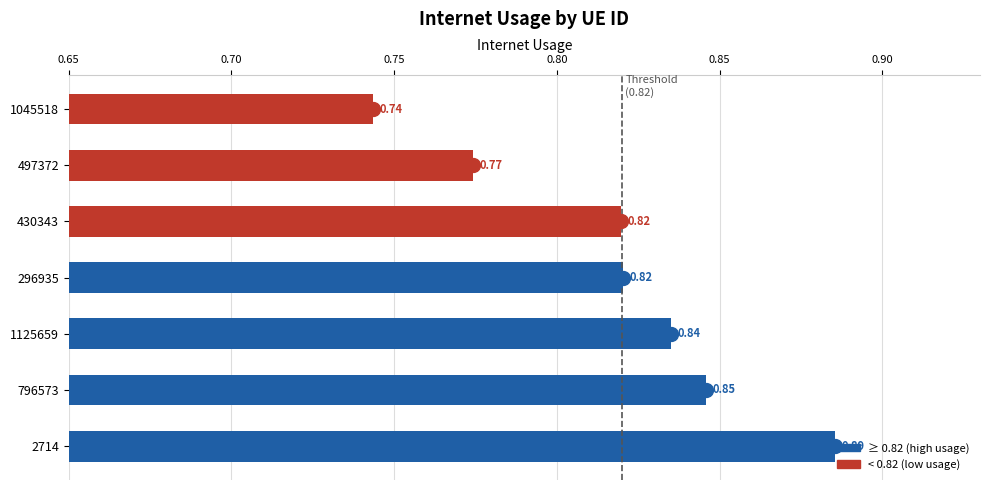

What is the sum of the values at 2714 and 296935?

1.7